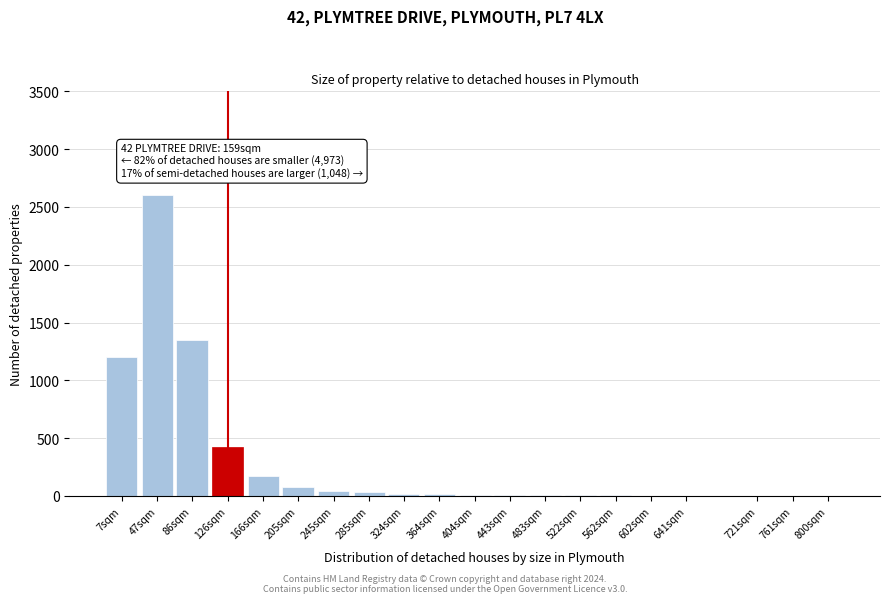

What is the change in value from 126sqm to 166sqm?

-245